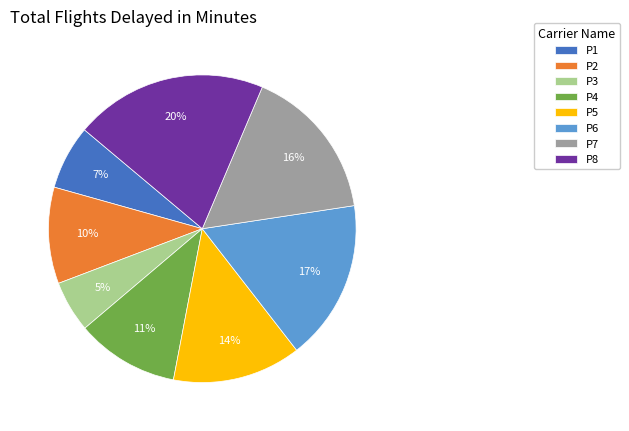

To the nearest percent, what percentage of the pie is P4?

11%